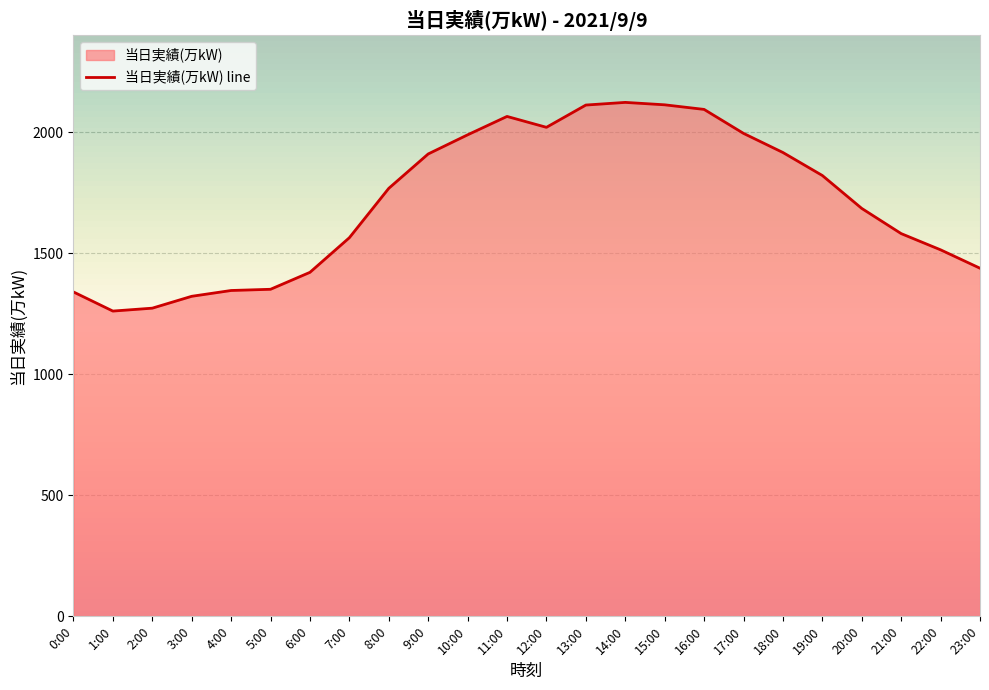

Which category has the lowest value across all series?

1:00